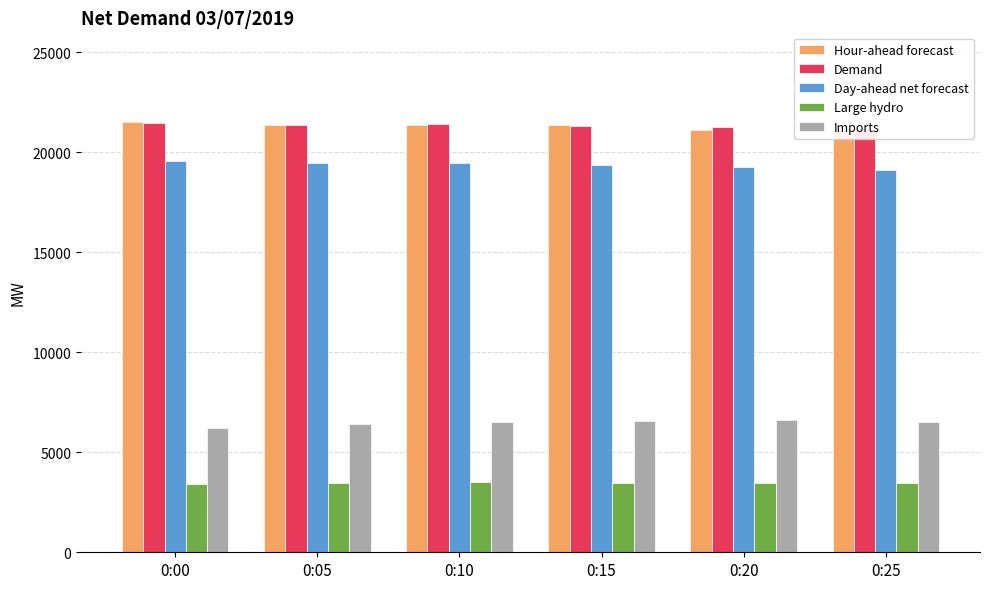

How many groups of bars are there?

6